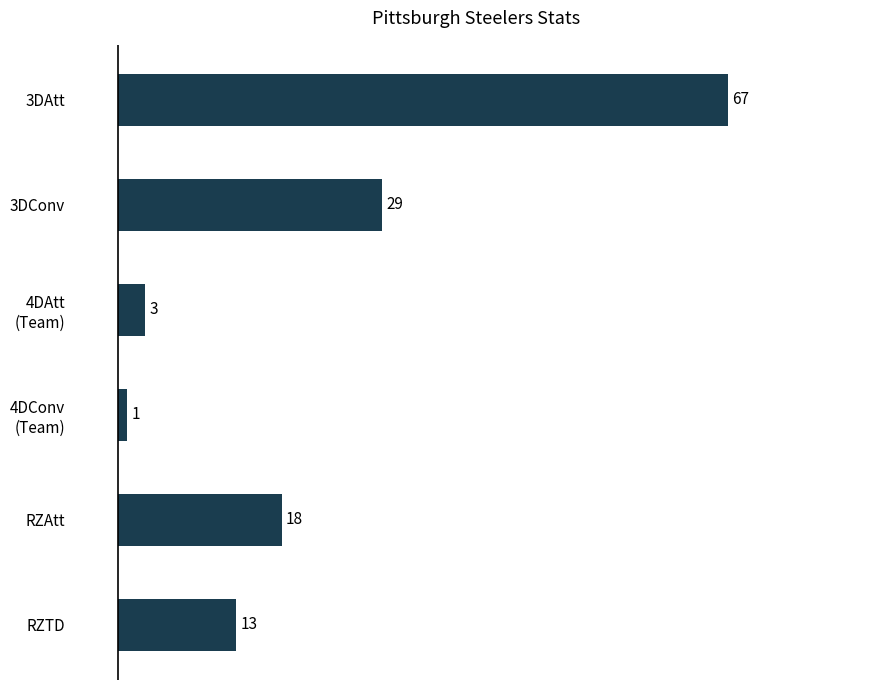

What is the change in value from 3DConv to RZTD?

-16